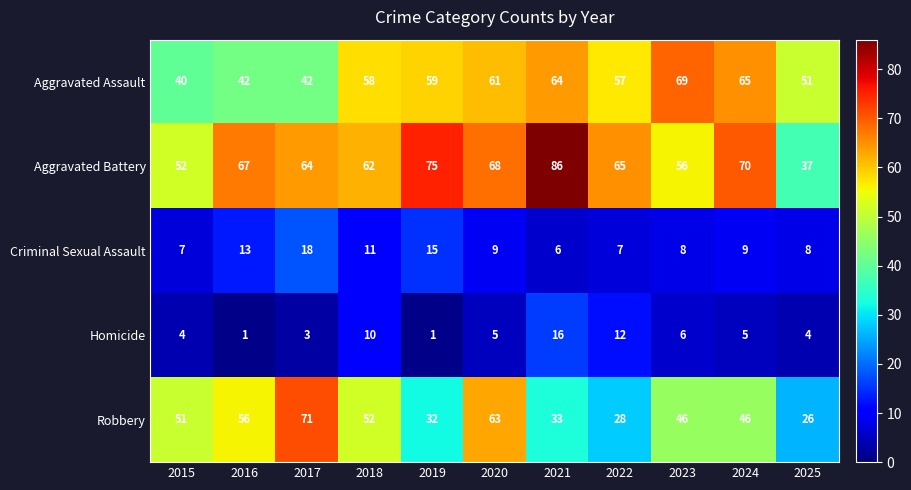

Rank the series at 2024 from lowest to highest value.

Homicide, Criminal Sexual Assault, Robbery, Aggravated Assault, Aggravated Battery